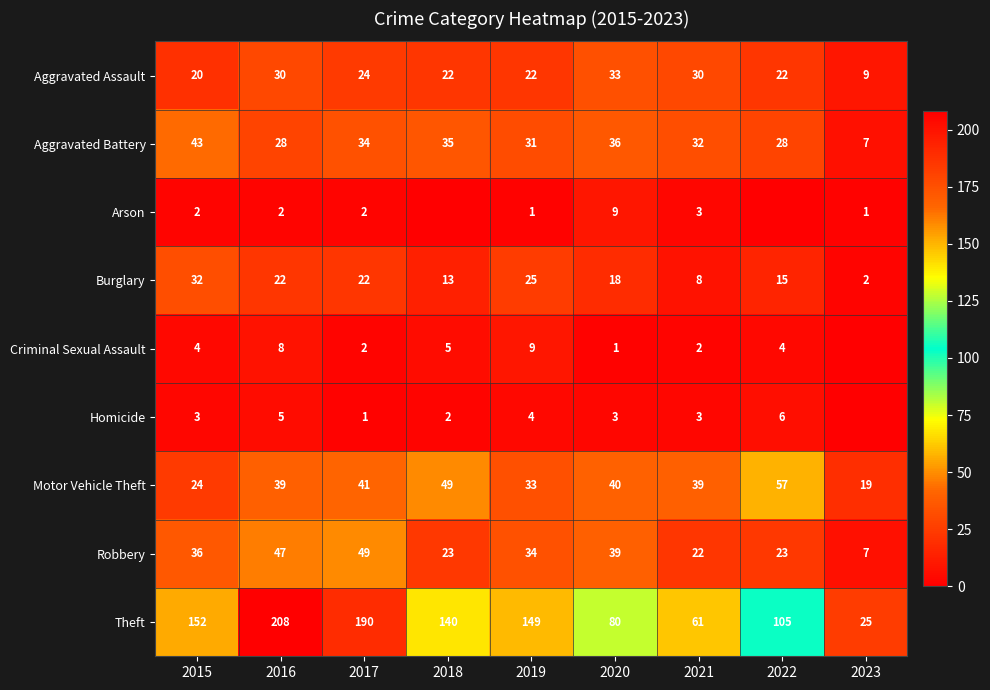

Count the number of categories in the chart.

9